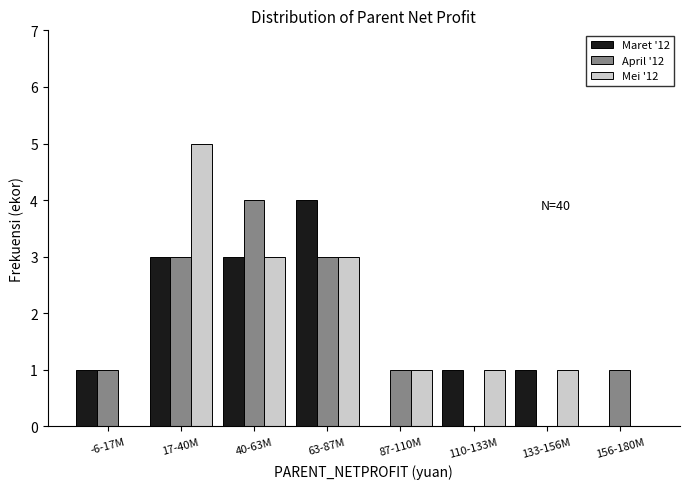

Reading left to right, what are all the values shown in this chart?

Maret '12: -6-17M=1	17-40M=3	40-63M=3	63-87M=4	87-110M=0	110-133M=1	133-156M=1	156-180M=0
April '12: -6-17M=1	17-40M=3	40-63M=4	63-87M=3	87-110M=1	110-133M=0	133-156M=0	156-180M=1
Mei '12: -6-17M=0	17-40M=5	40-63M=3	63-87M=3	87-110M=1	110-133M=1	133-156M=1	156-180M=0